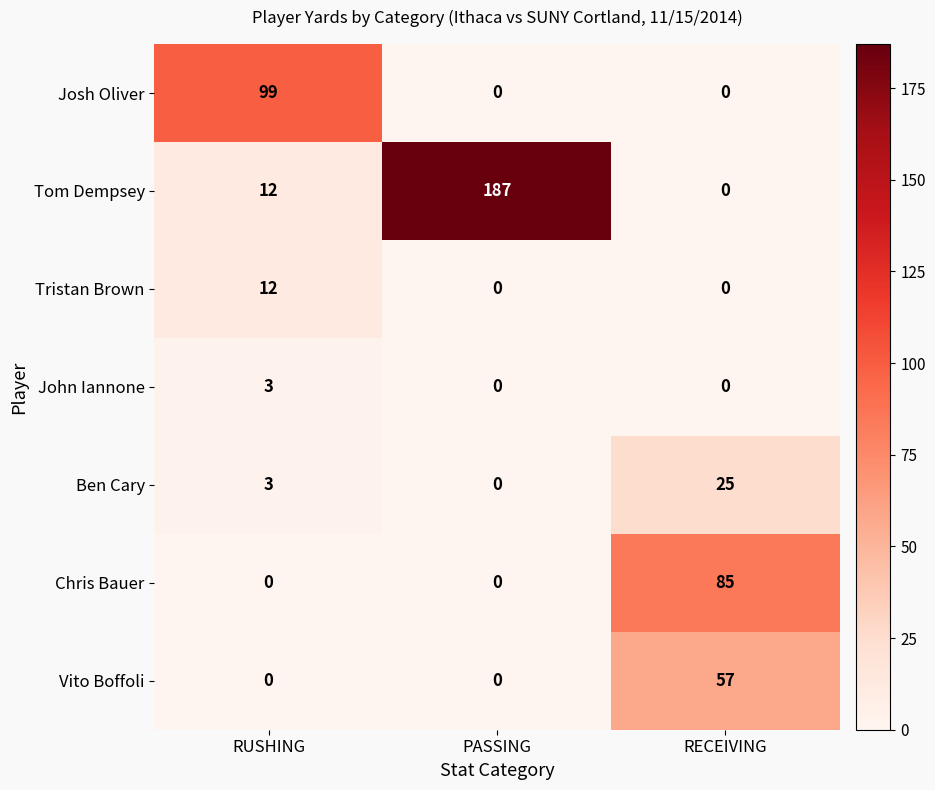

Between RUSHING and PASSING, which series saw the biggest shift?

Tom Dempsey